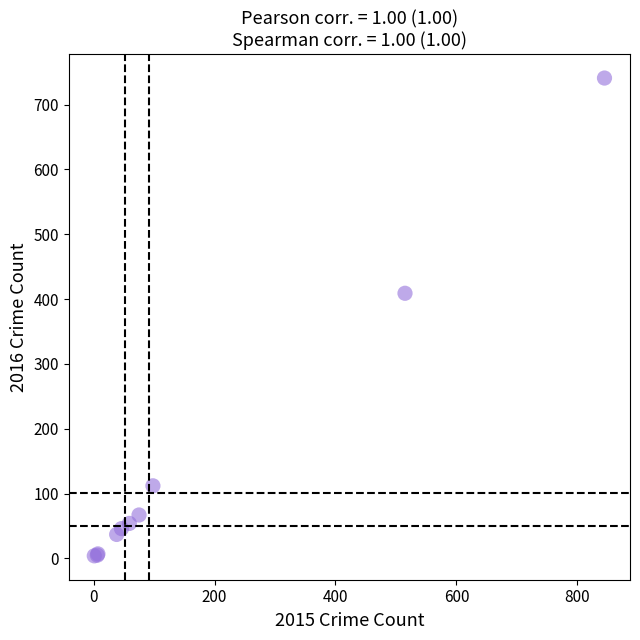

What Y value in the scatter plot is closest to 372?

409